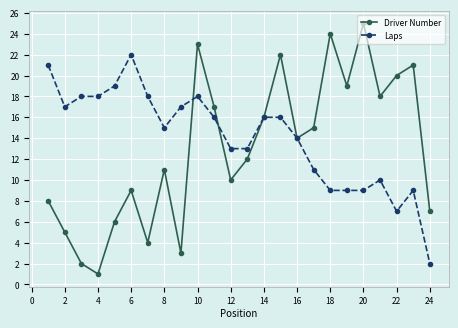

What is the average value of the Laps series?

14